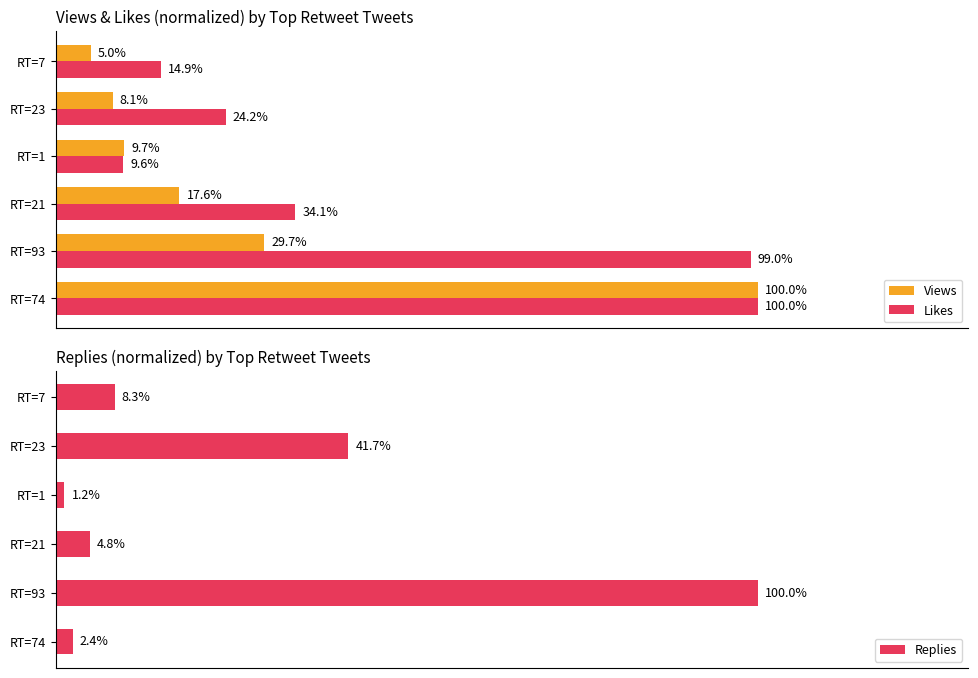

Rank the categories by Likes value from highest to lowest.

RT=74, RT=93, RT=21, RT=23, RT=7, RT=1